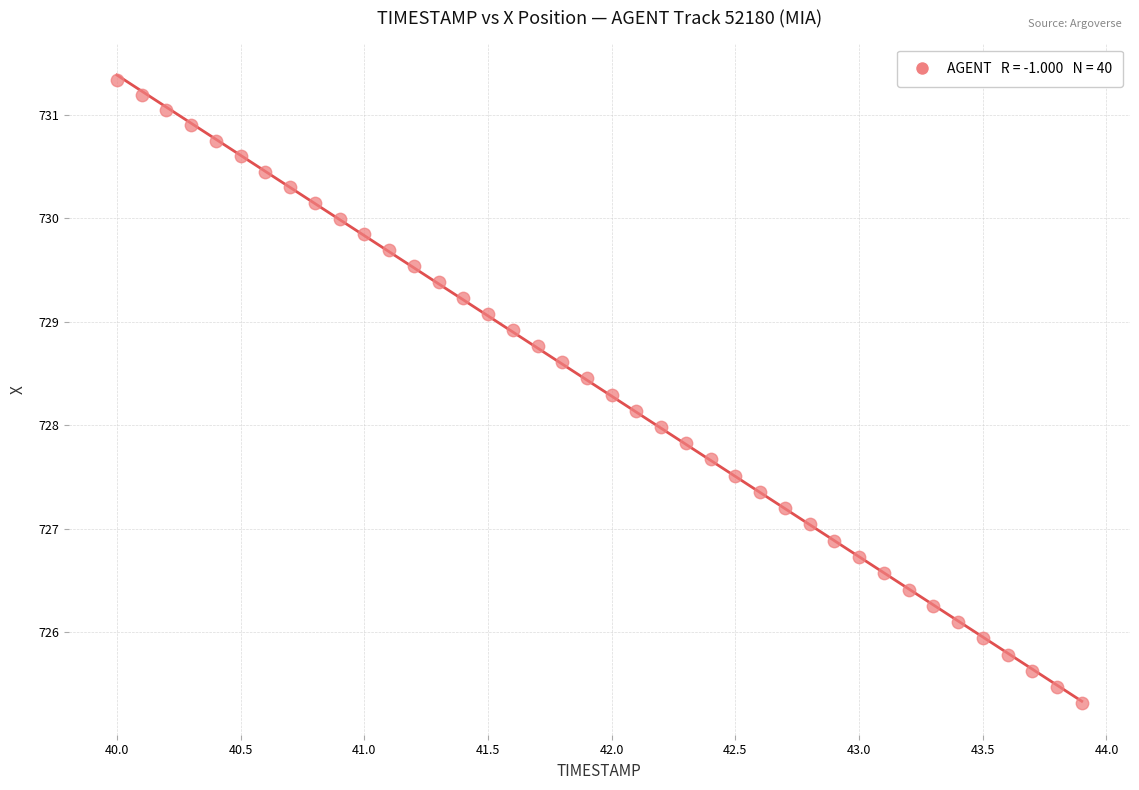

What is the range of Y values (max minus min)?

6.0